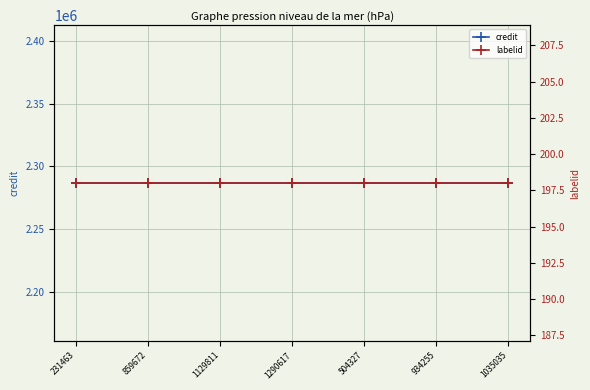

Is it true that labelid equals 198 at 859672?

True